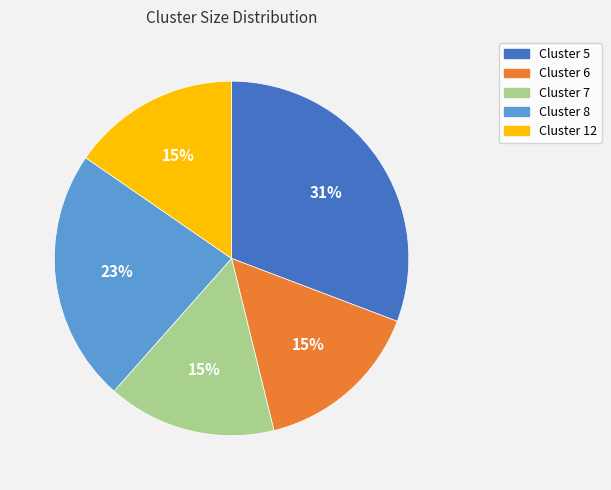

To the nearest percent, what portion does Cluster 7 represent?

15%